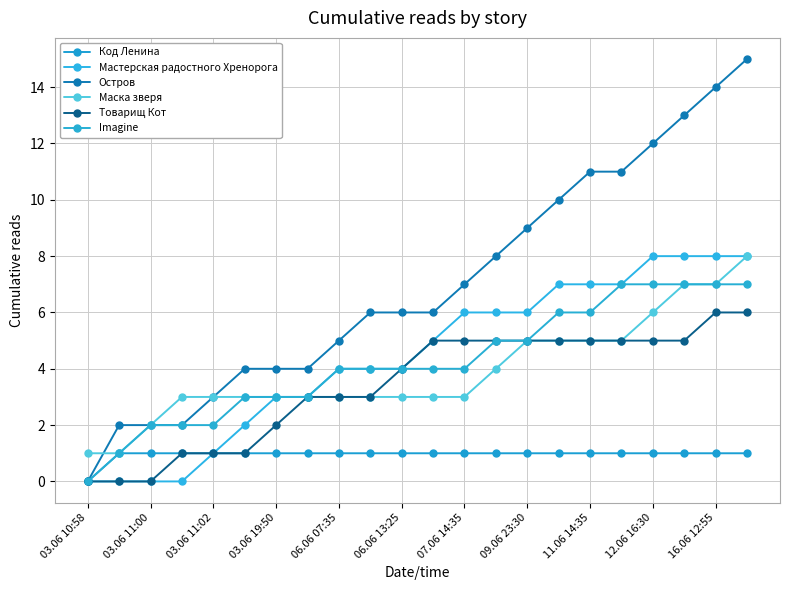

Is this an area chart (filled region under the line)?

No